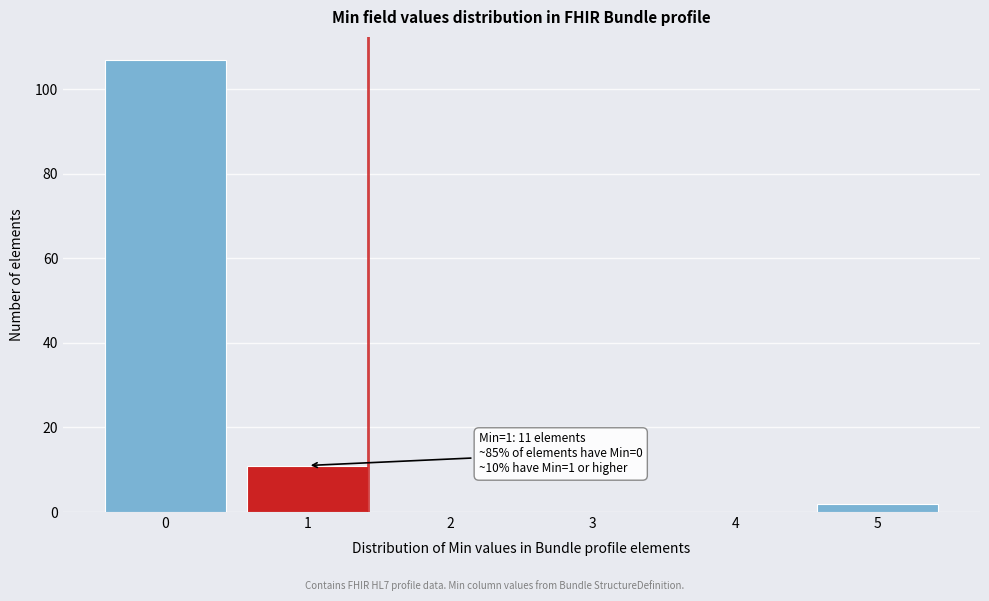

Reading left to right, transcribe all the data shown in this chart.

0=107	1=11	2=0	3=0	4=0	5=2